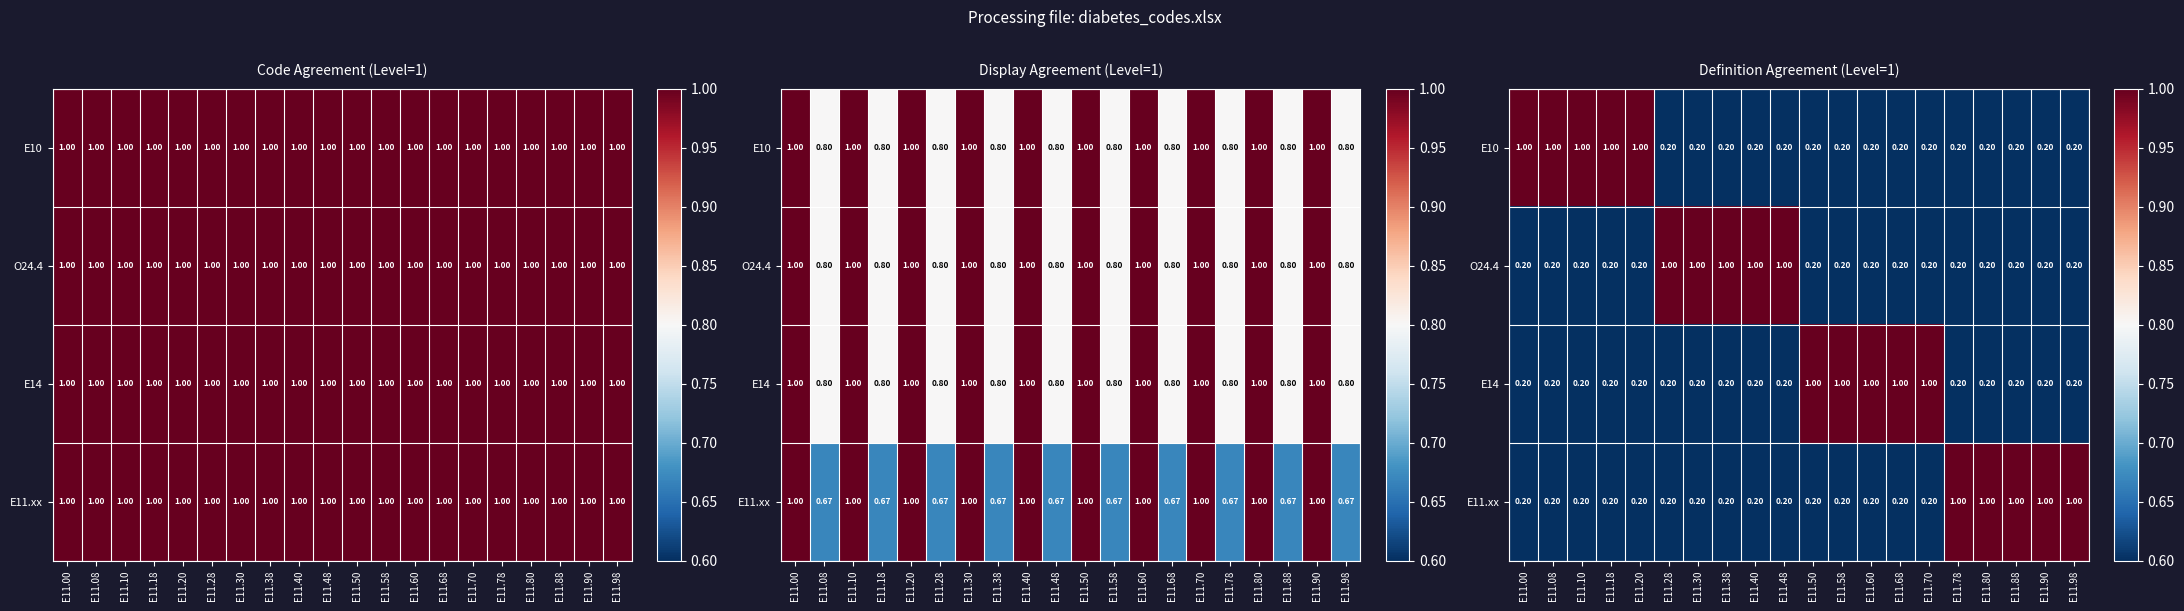

Which category has the lowest value across all series?

E11.28